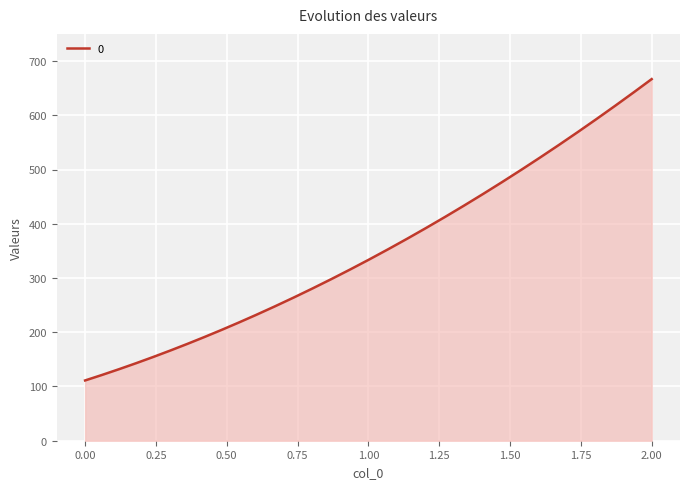

What is the minimum value shown in the chart?

111.1